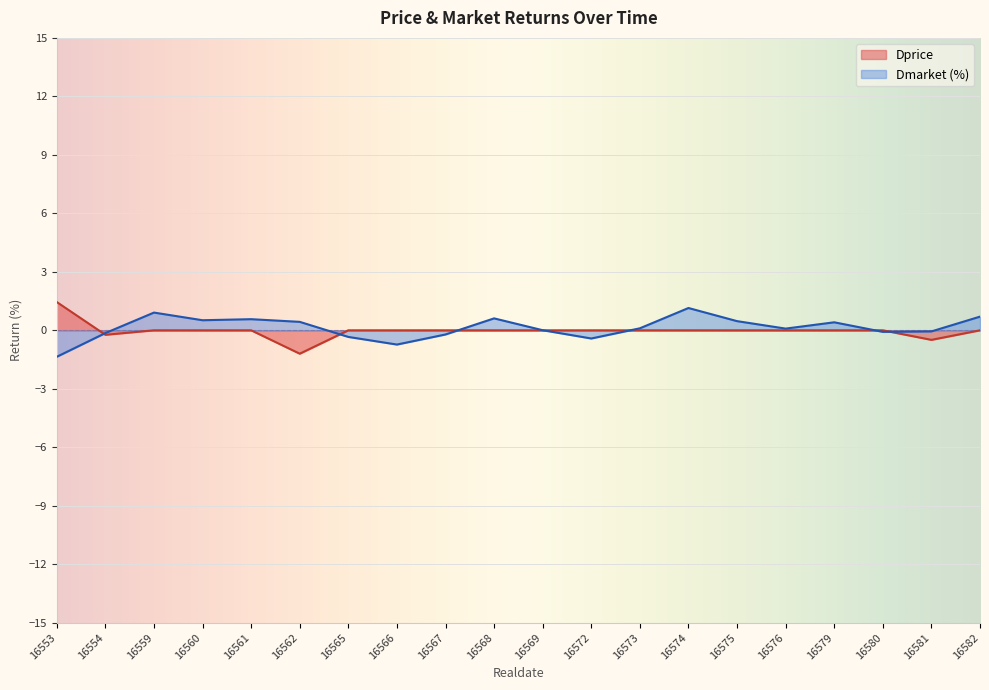

Is it true that Dprice equals 1.2 at 16576?

False